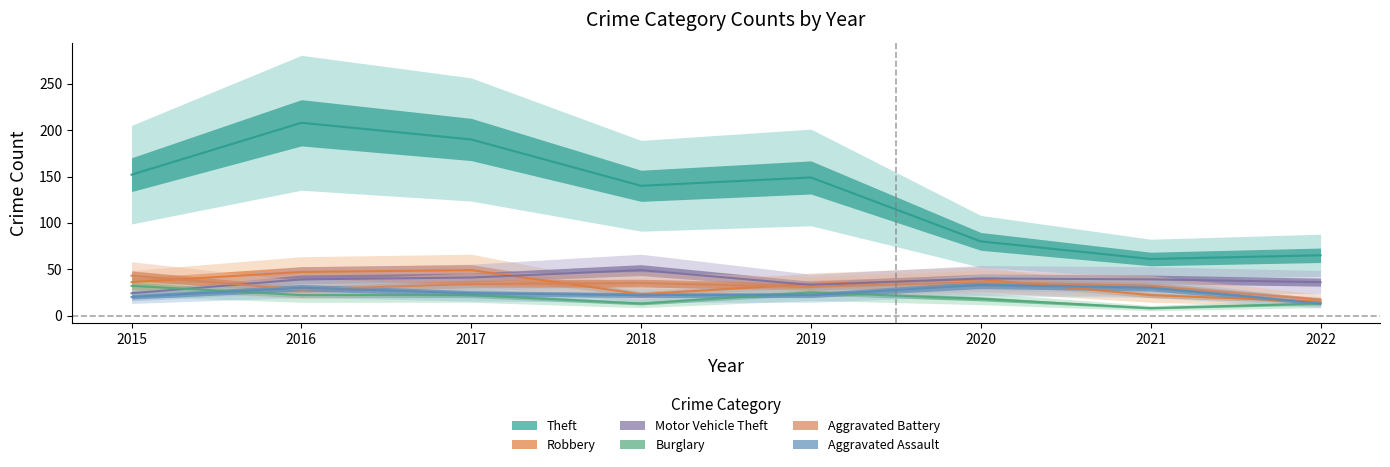

Is the value of Aggravated Assault at 2016 greater than the value of Motor Vehicle Theft at 2021?

No